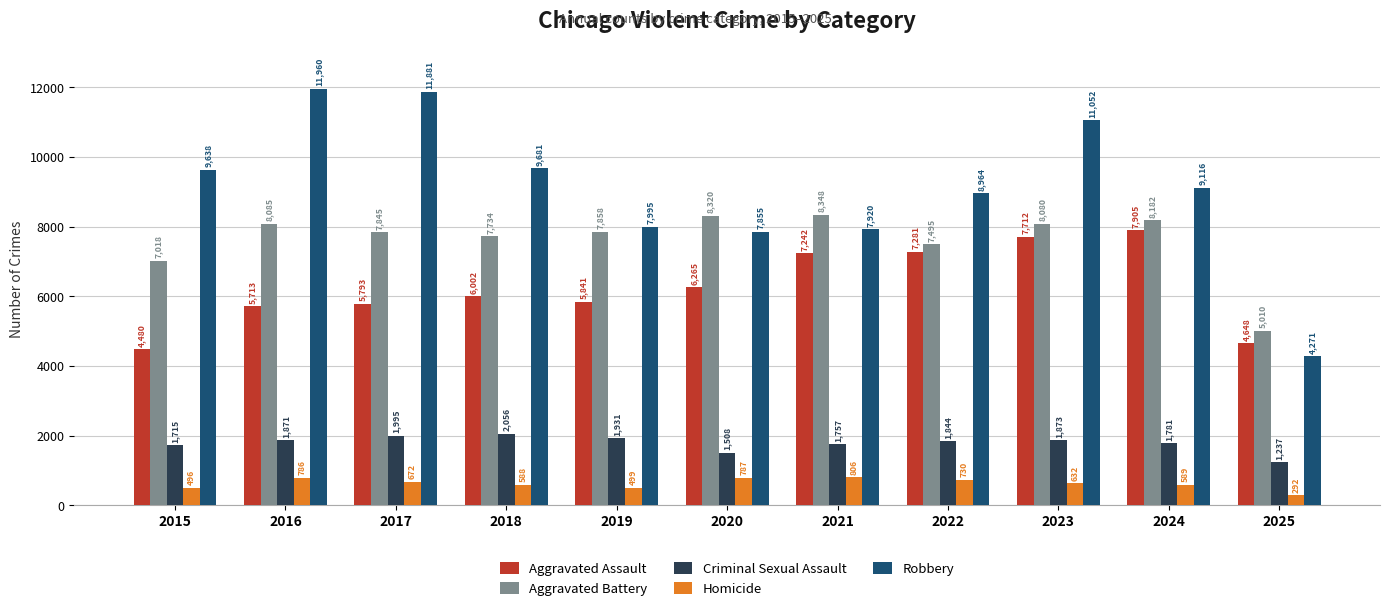

Are the bars grouped side by side (vs. stacked)?

Yes